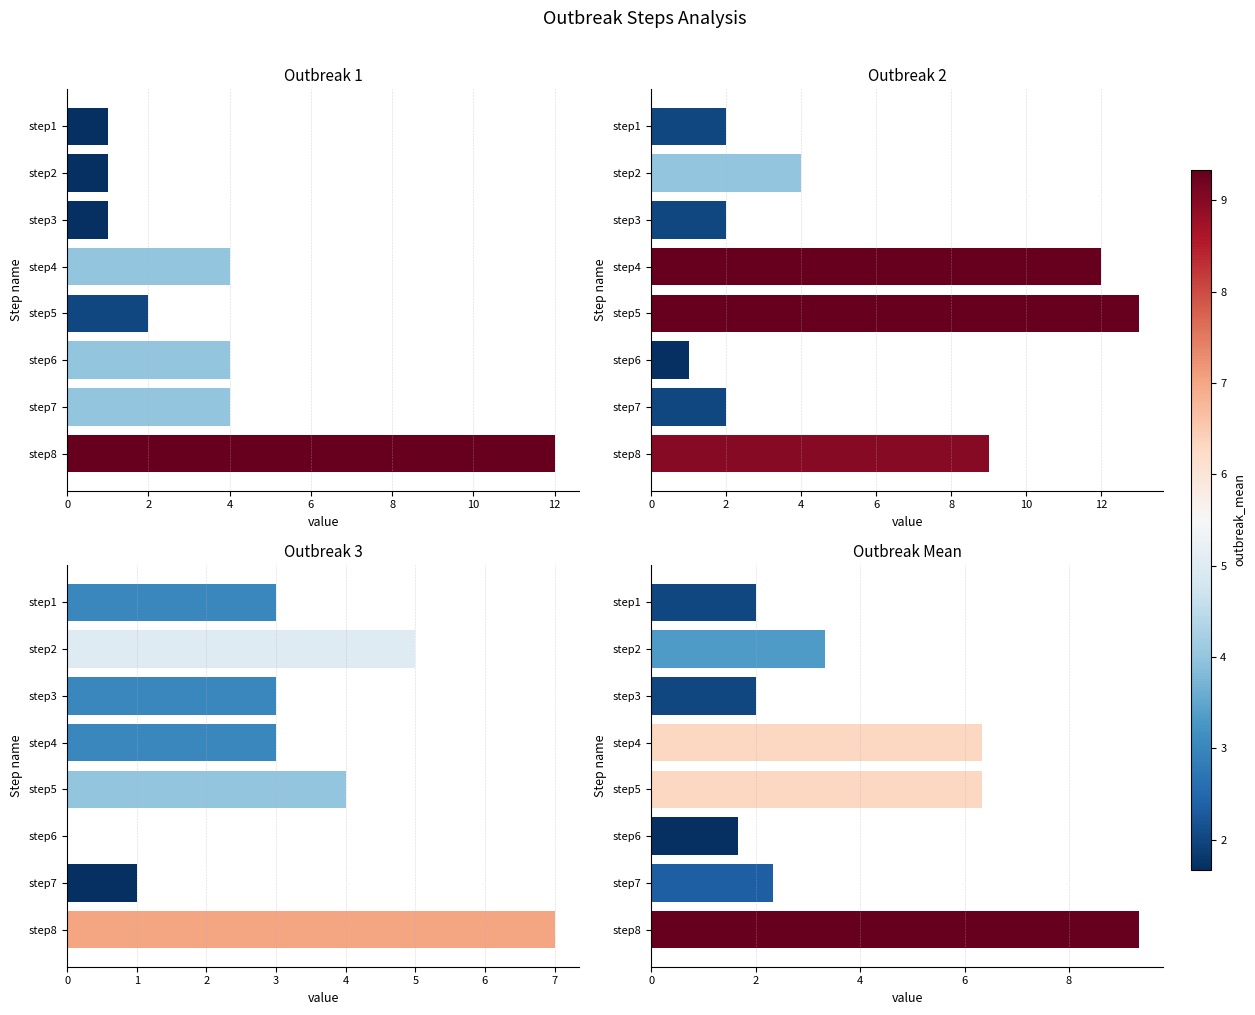

Read the outbreak_mean value at step7.

2.3